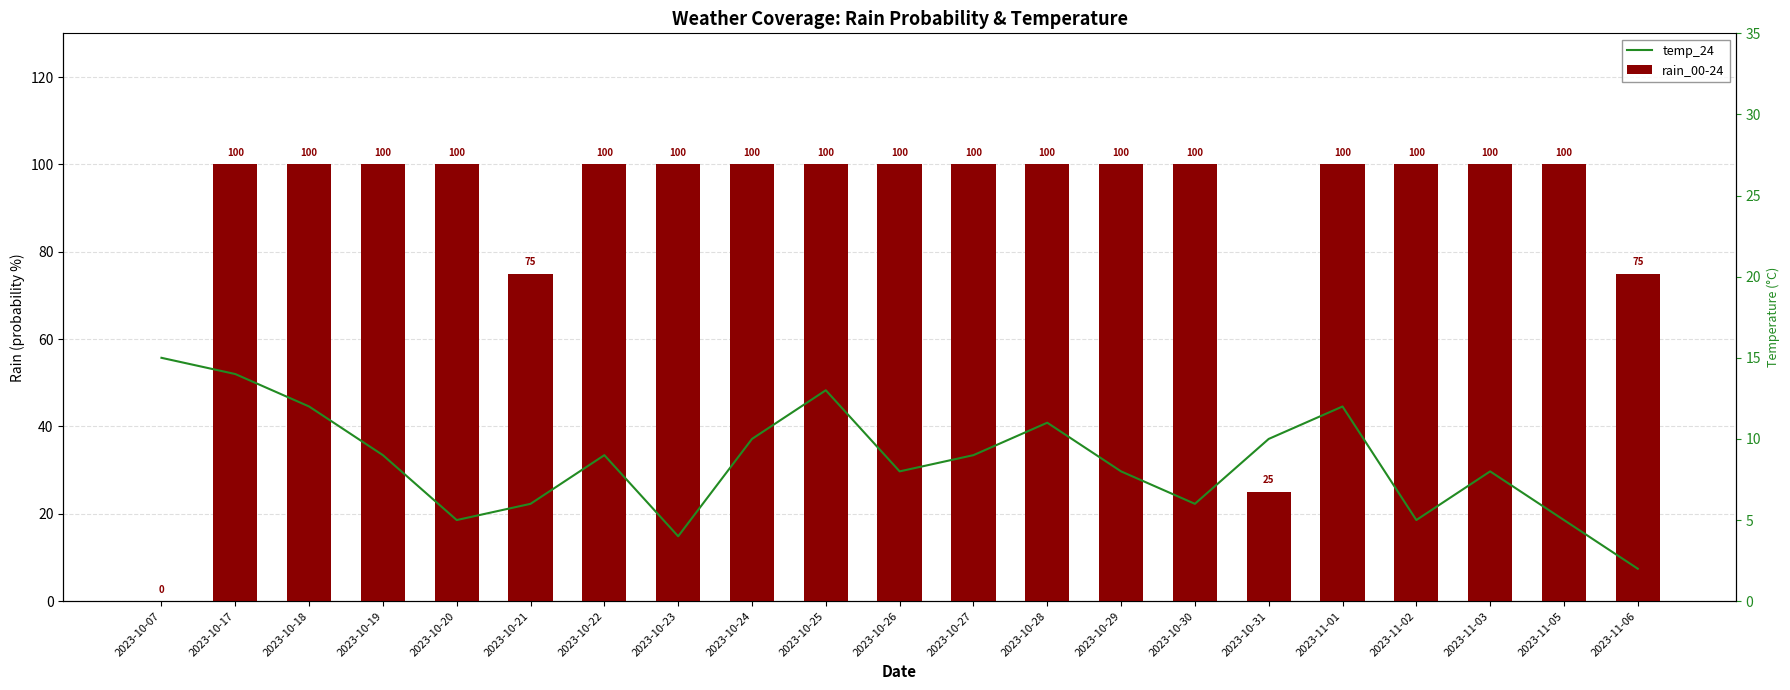

Which series has the largest total across all categories?

rain_00-24